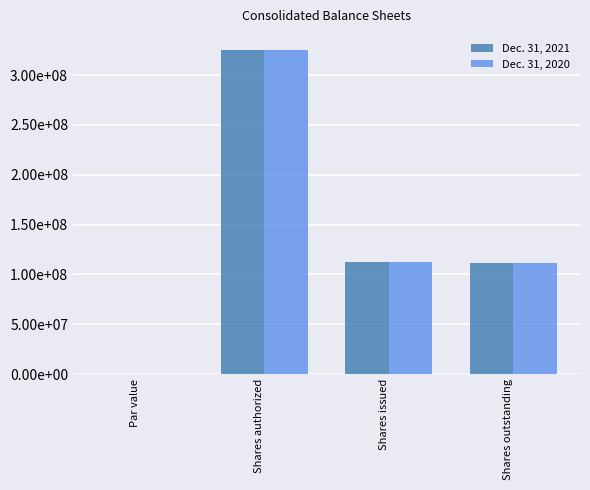

What is the minimum value for Dec. 31, 2021?

1